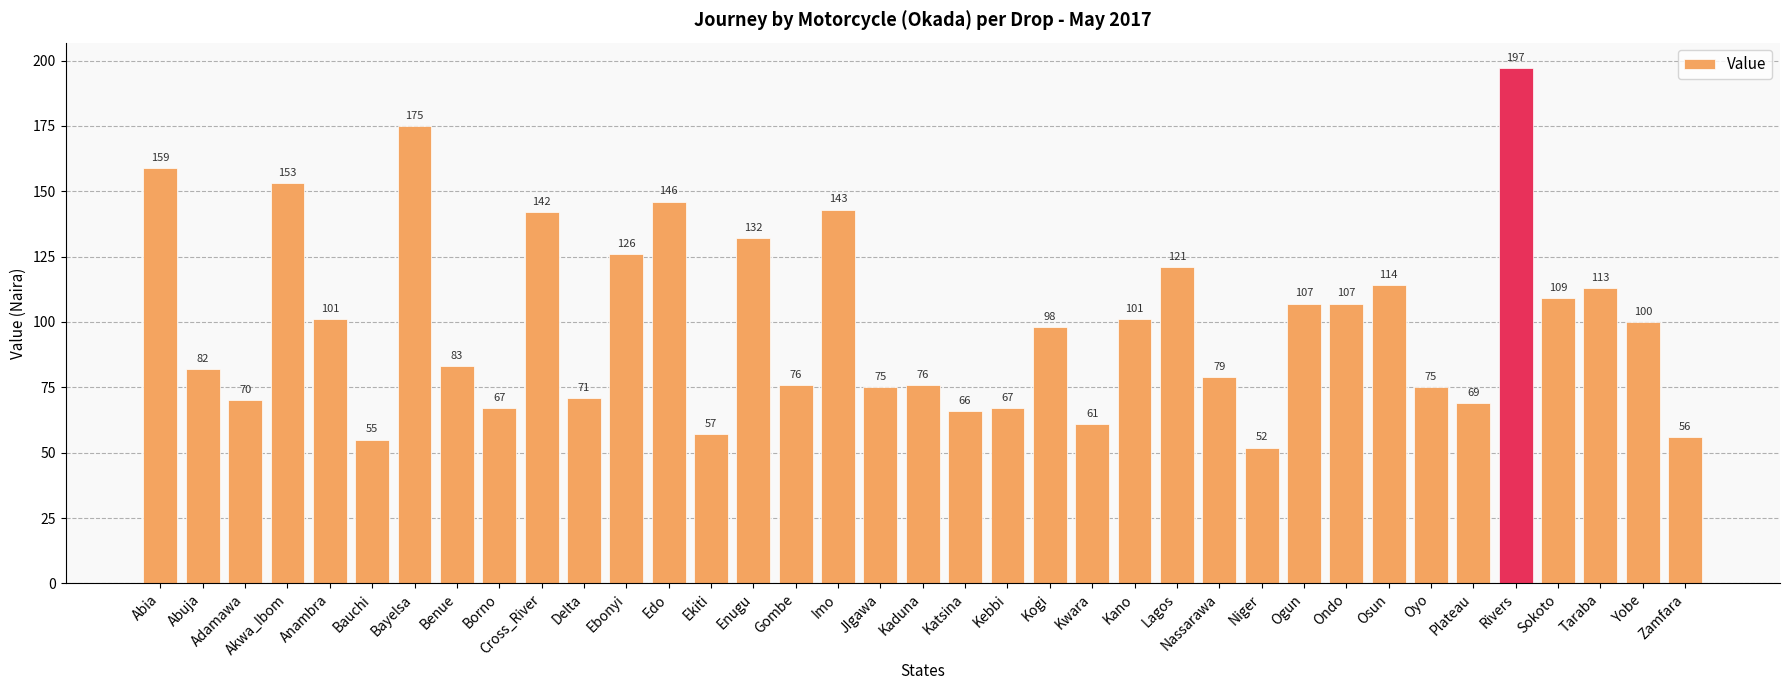

At which category does the chart reach its minimum across all series?

Niger